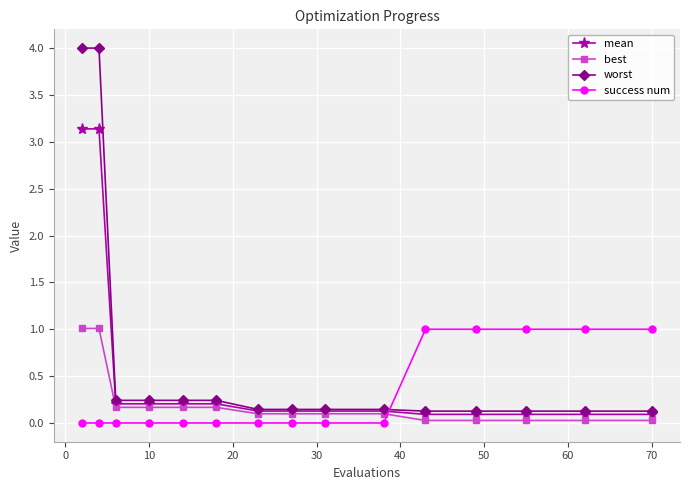

List the series in order of their overall mean, highest first.

worst, mean, success num, best